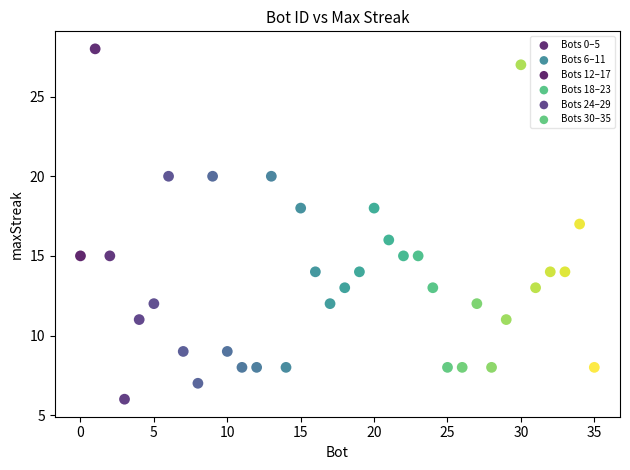

What are all the series names shown in the legend?

Bots 0–5, Bots 6–11, Bots 12–17, Bots 18–23, Bots 24–29, Bots 30–35